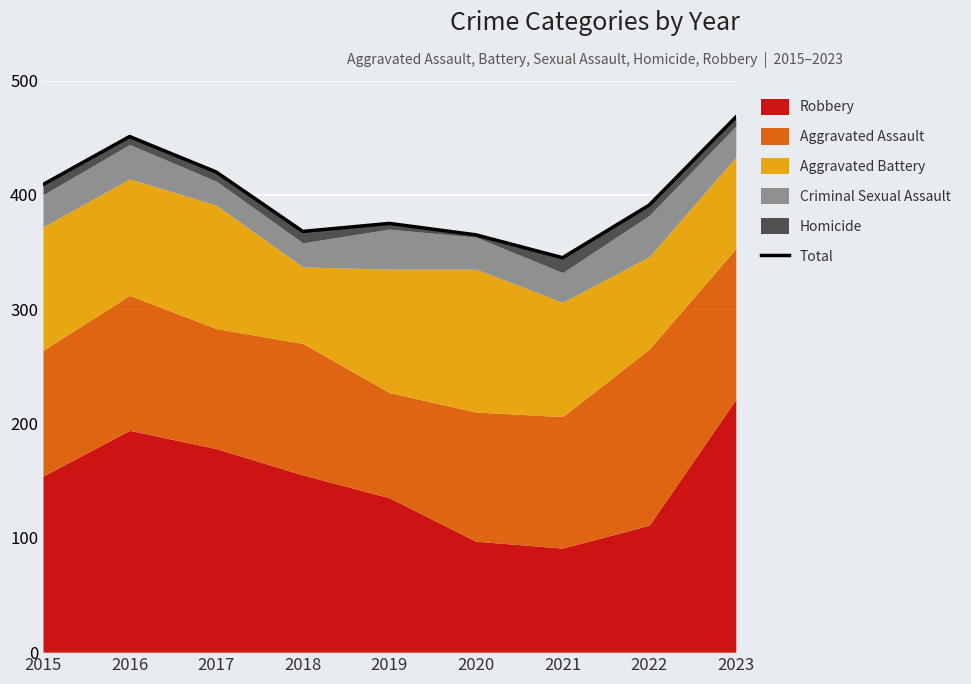

What is the value of the 9th point from the left?

468